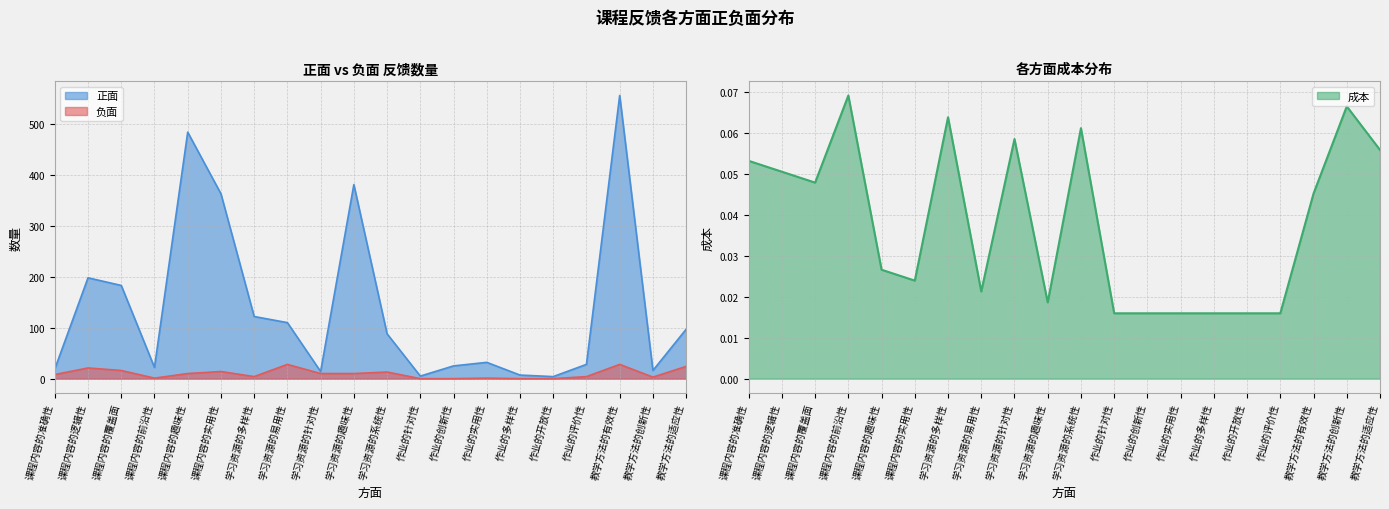

Is it true that 成本 equals 0.0 at 课程内容的趣味性?

False